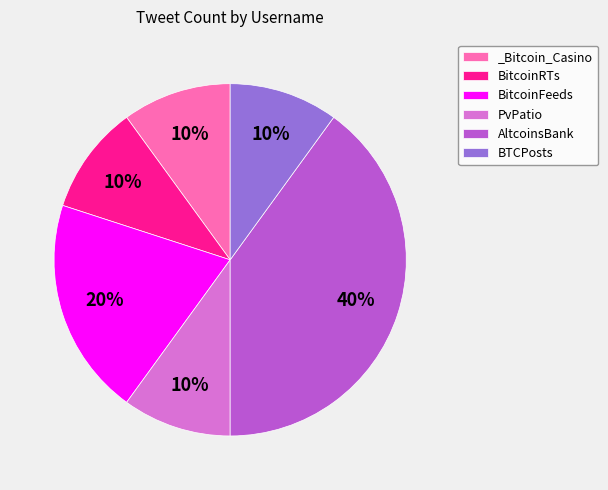

Is it true that BitcoinRTs is 1% of the pie?

False